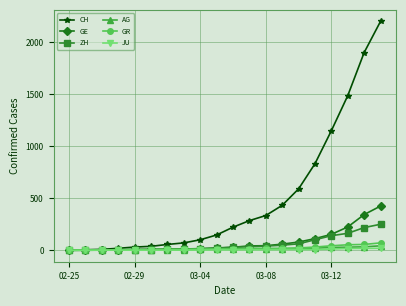

What is the value of the ZH point at the 5th from the left?

6